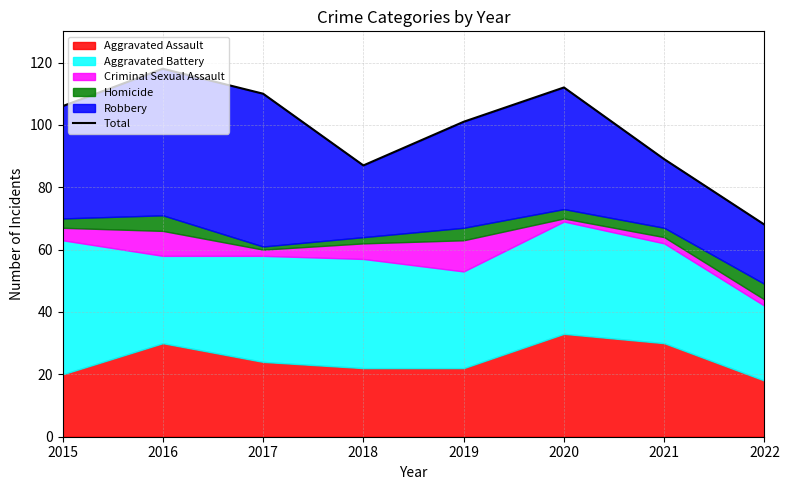

At which category does the data reach its first local peak?

2016